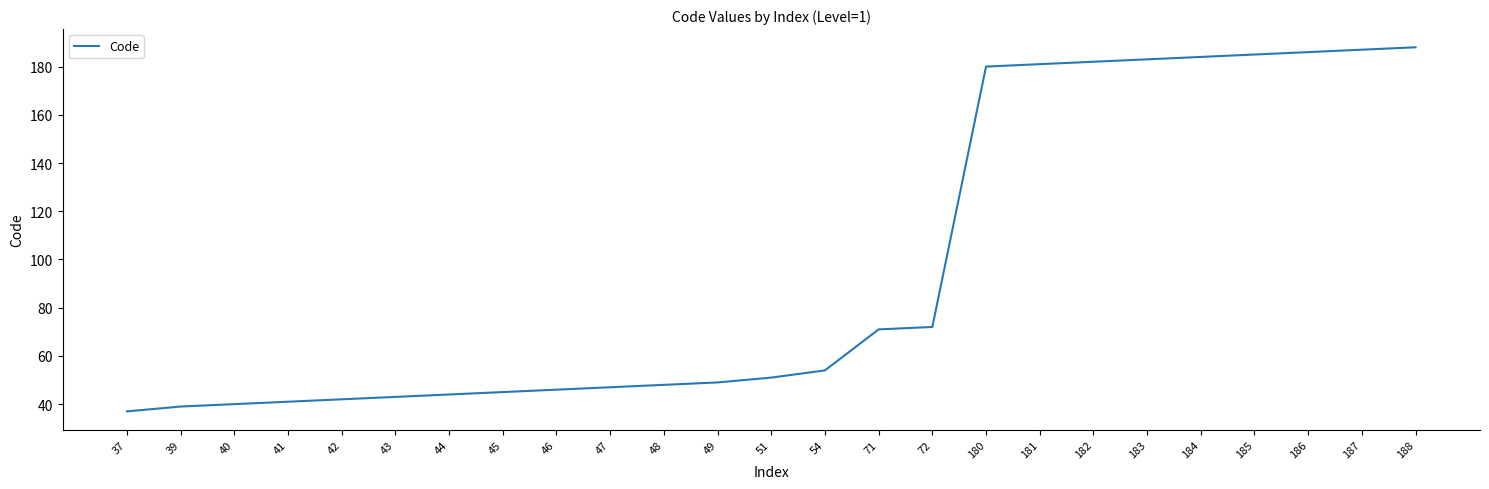

Reading left to right, transcribe all the data shown in this chart.

37	39	40	41	42	43	44	45	46	47	48	49	51	54	71	72	180	181	182	183	184	185	186	187	188